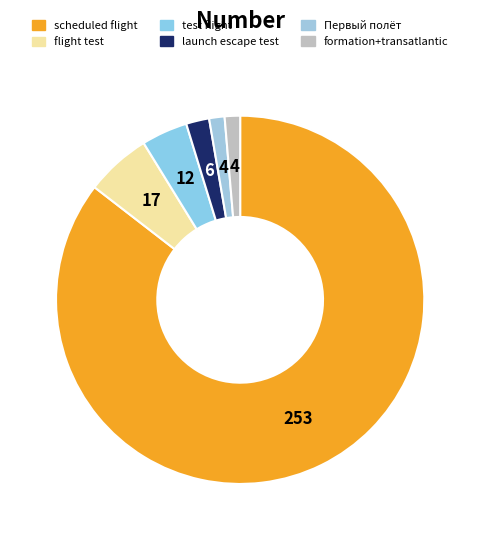

What is the largest slice in the pie chart?

scheduled flight